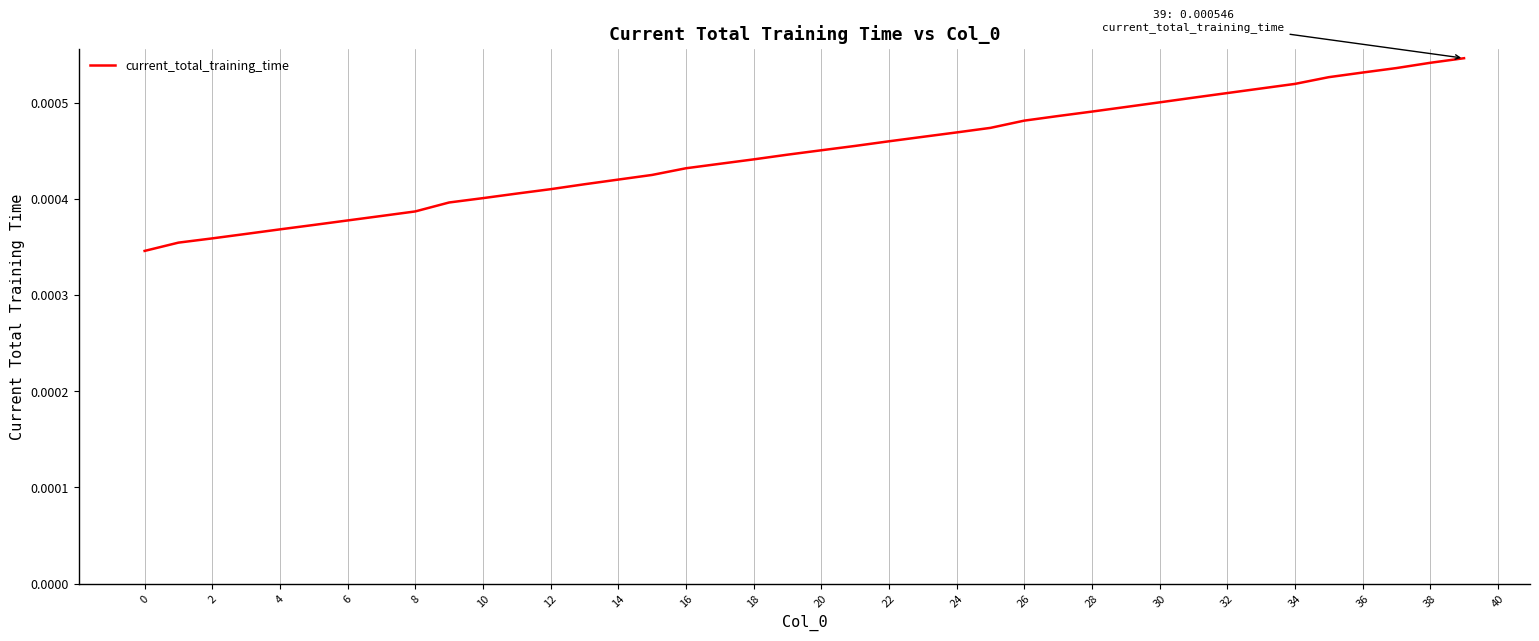

True or false: the data has more than 1 interior local peaks.

False